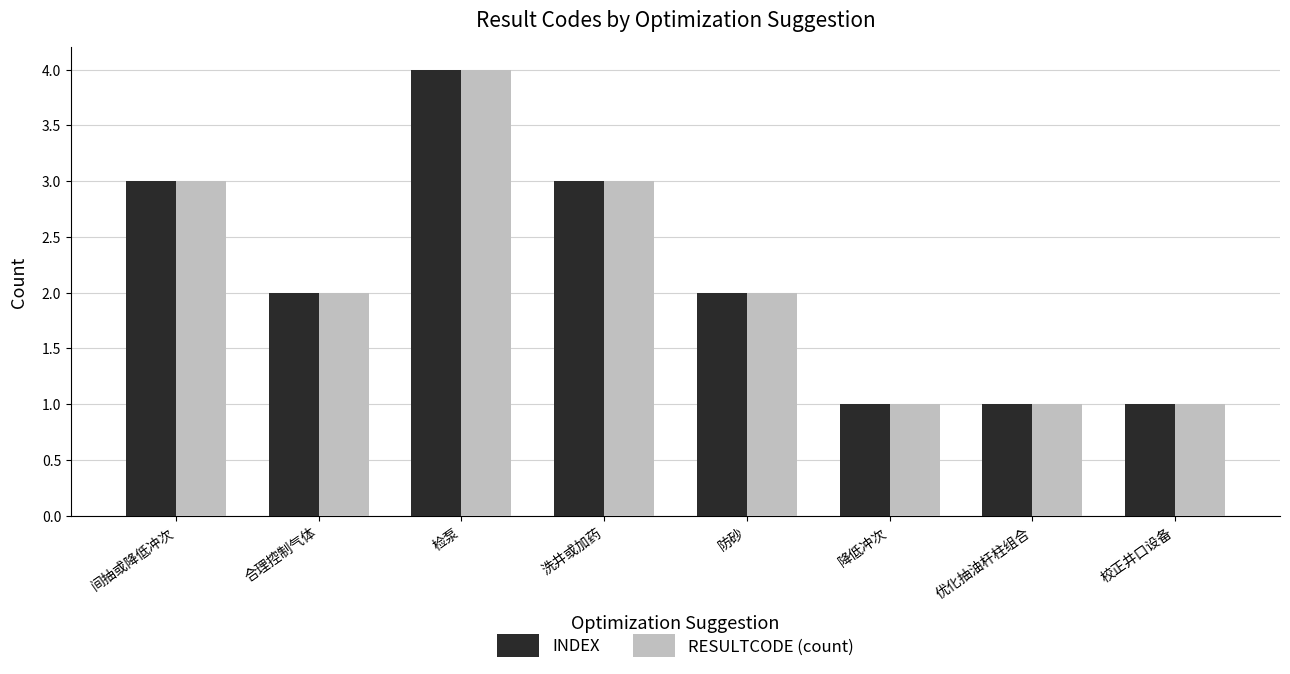

What is the sum of all RESULTCODE (count) values?

17